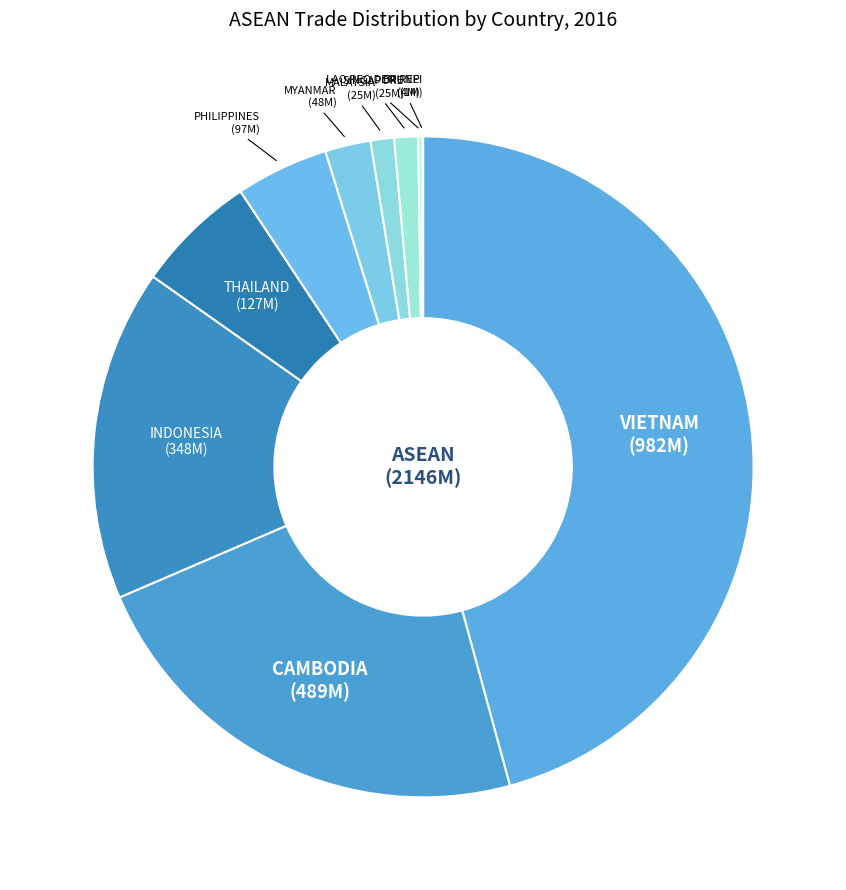

Between INDONESIA and SINGAPORE, which is larger?

INDONESIA